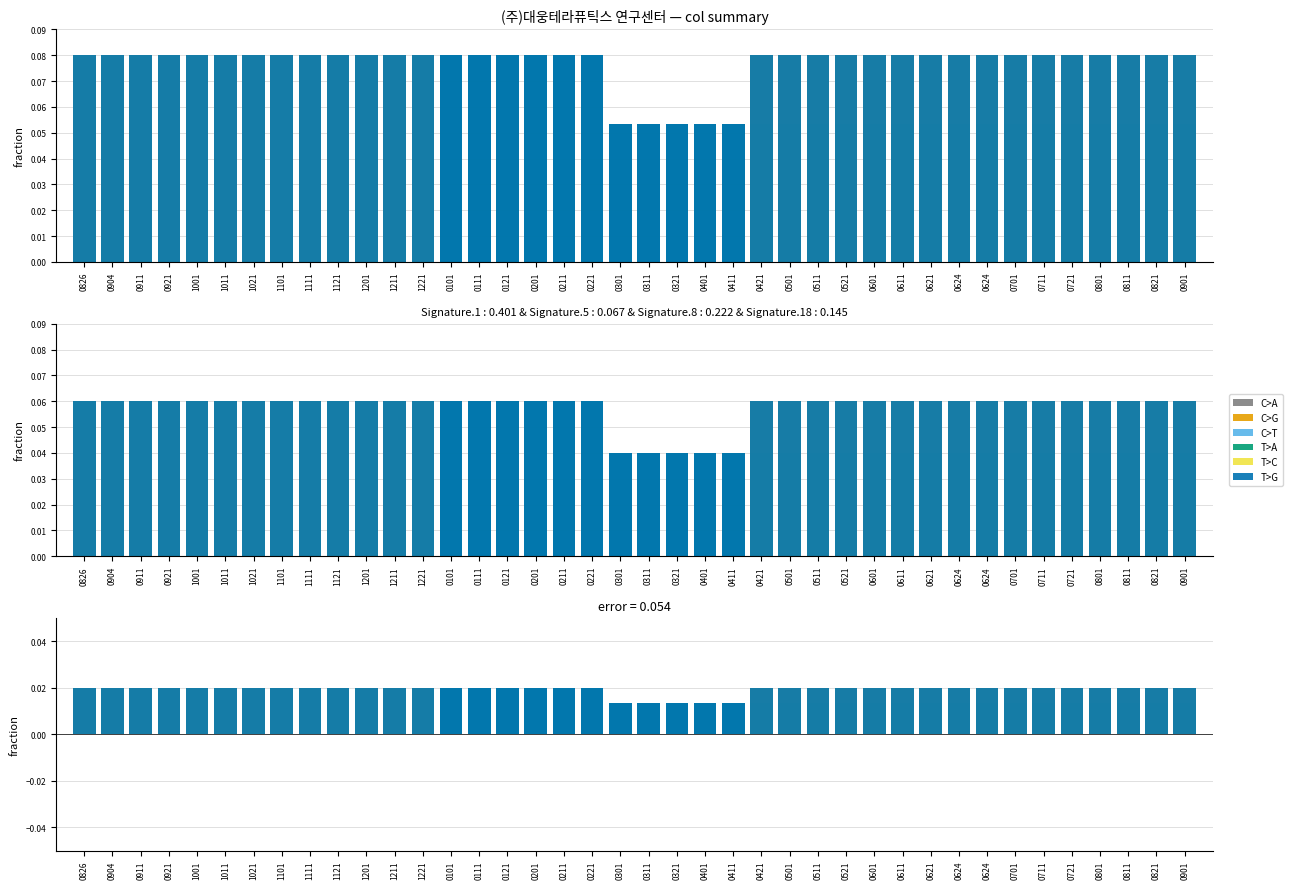

How many categories are shown in the chart?

40